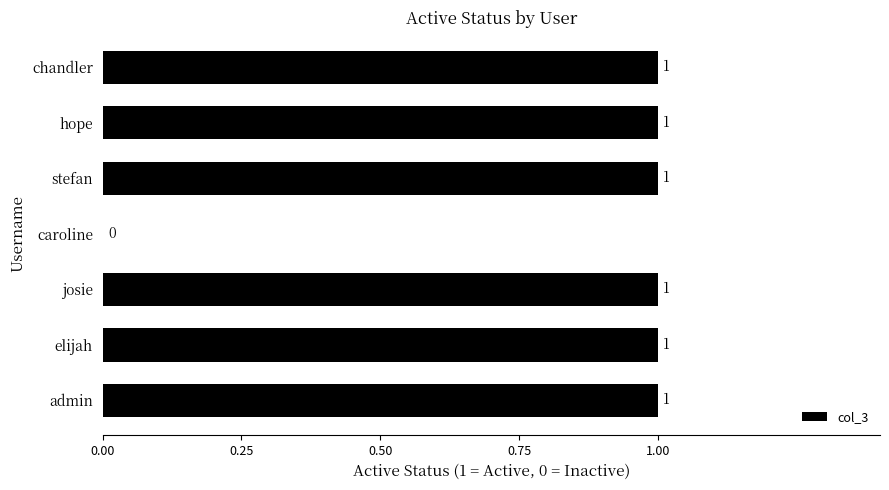

Count the number of data series in this chart.

1